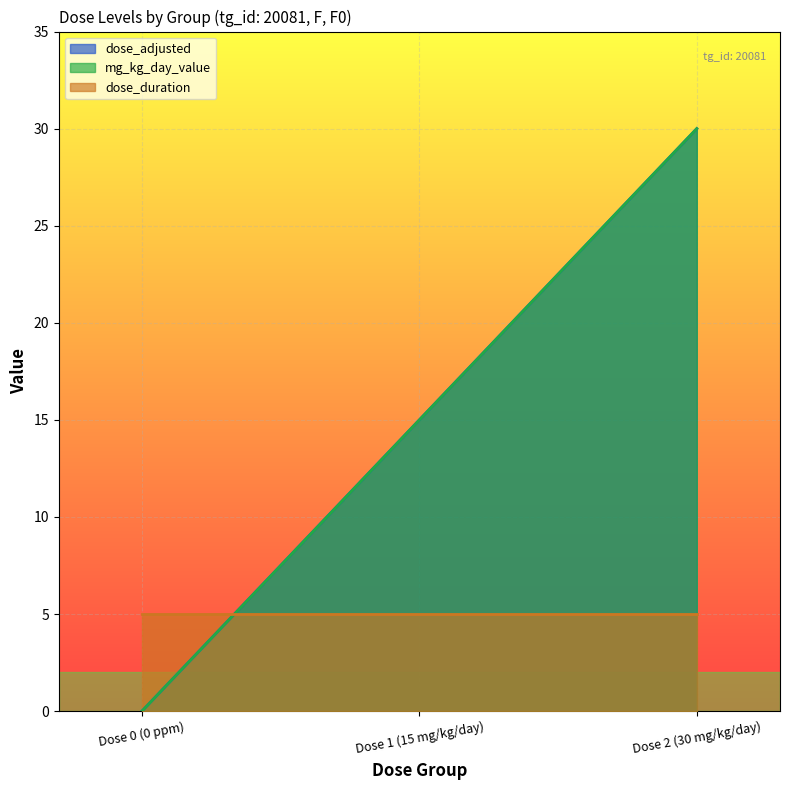

The value of dose_adjusted at Dose 2 (30 mg/kg/day) is 44. True or false?

False